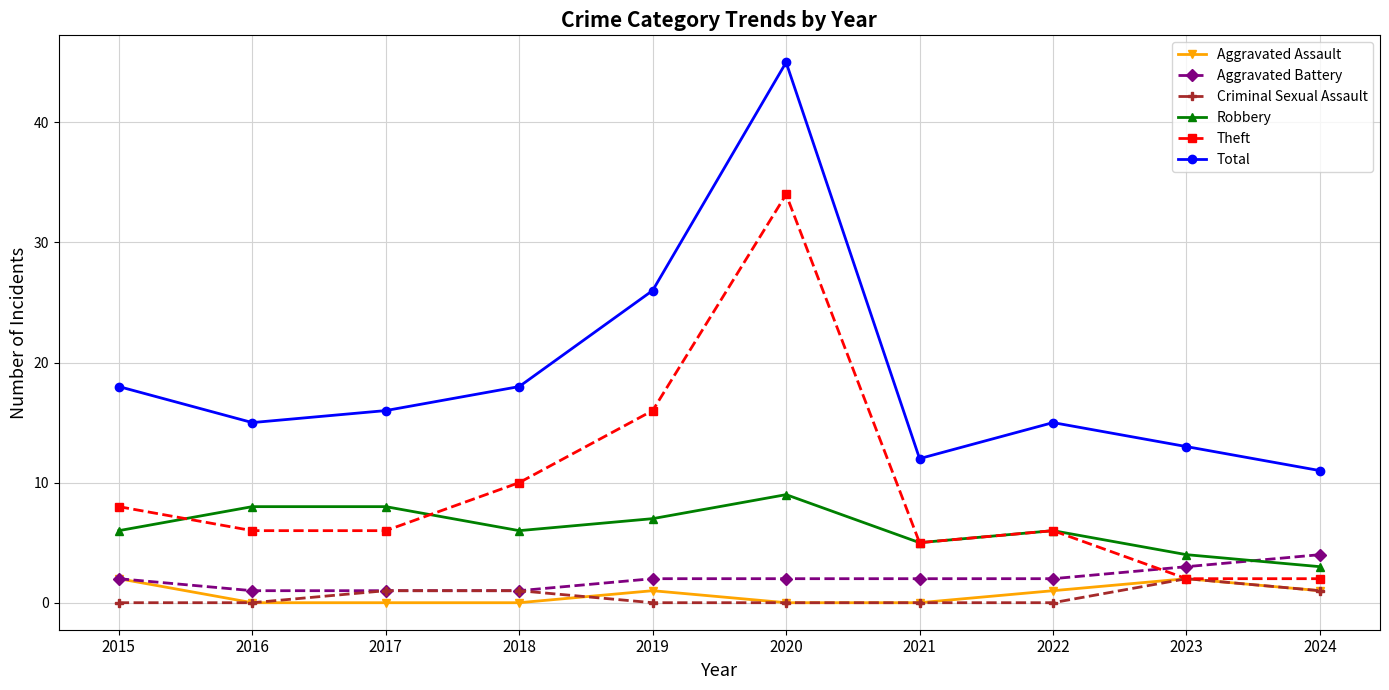

How many distinct data groups are displayed?

6